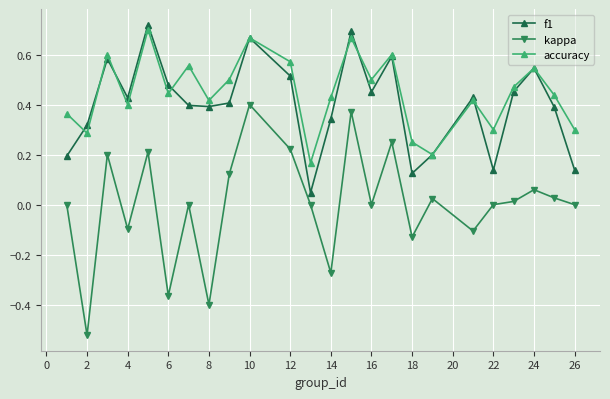

Which series has the largest range (max minus min)?

kappa